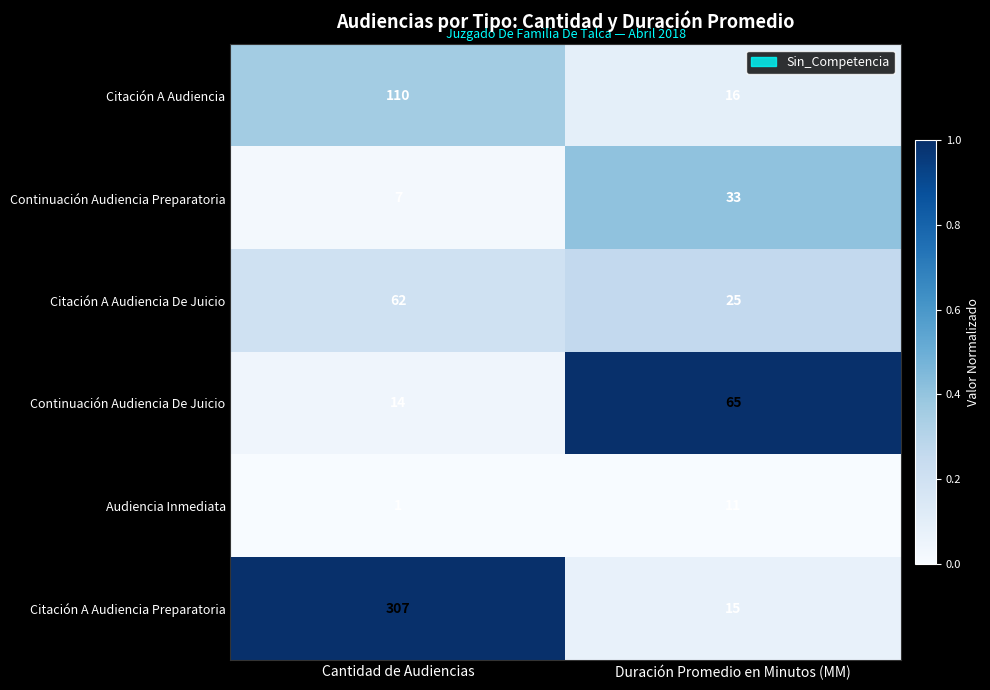

What is the average value of the Citación A Audiencia De Juicio series?

44